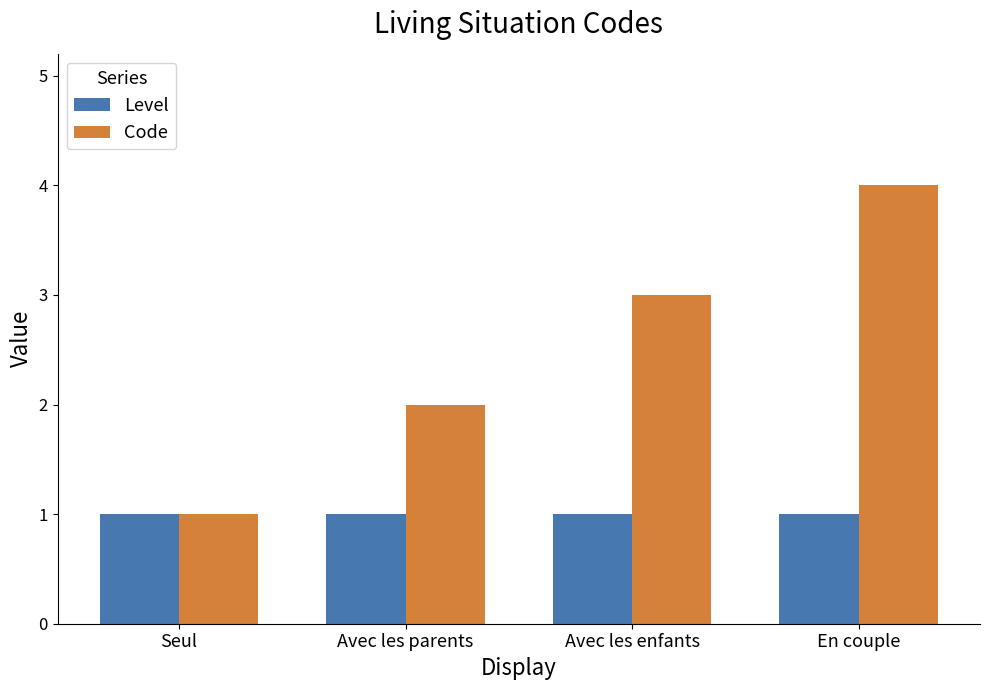

Reading left to right, list all the values displayed in this chart.

Level: 1	1	1	1
Code: 1	2	3	4